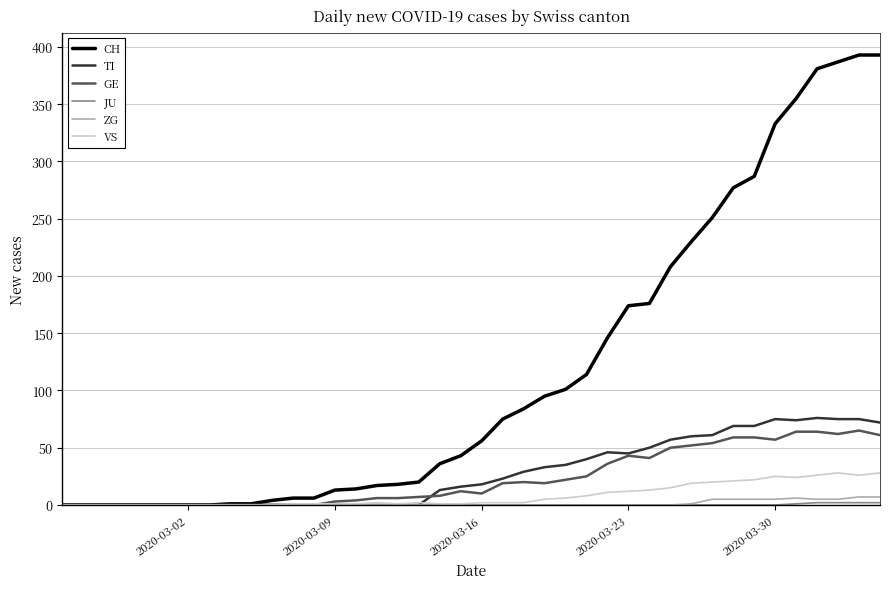

Which series has the largest total across all categories?

CH